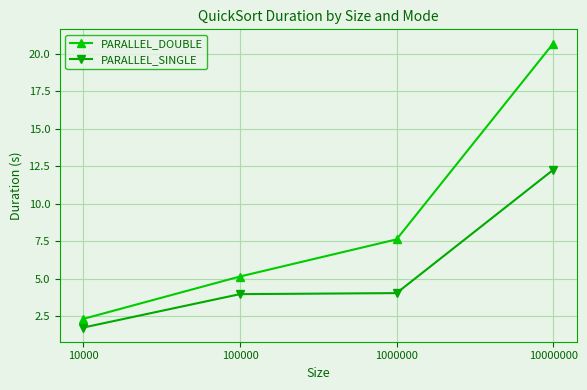

Does the chart display data point markers on the line(s)?

Yes